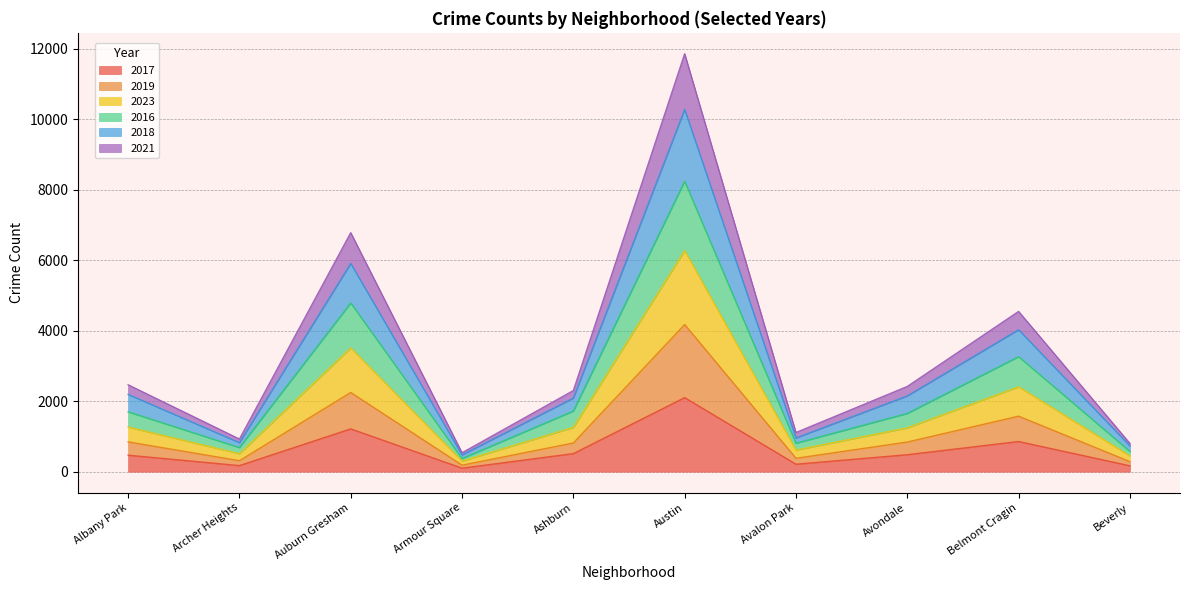

What position from the right is Archer Heights?

9